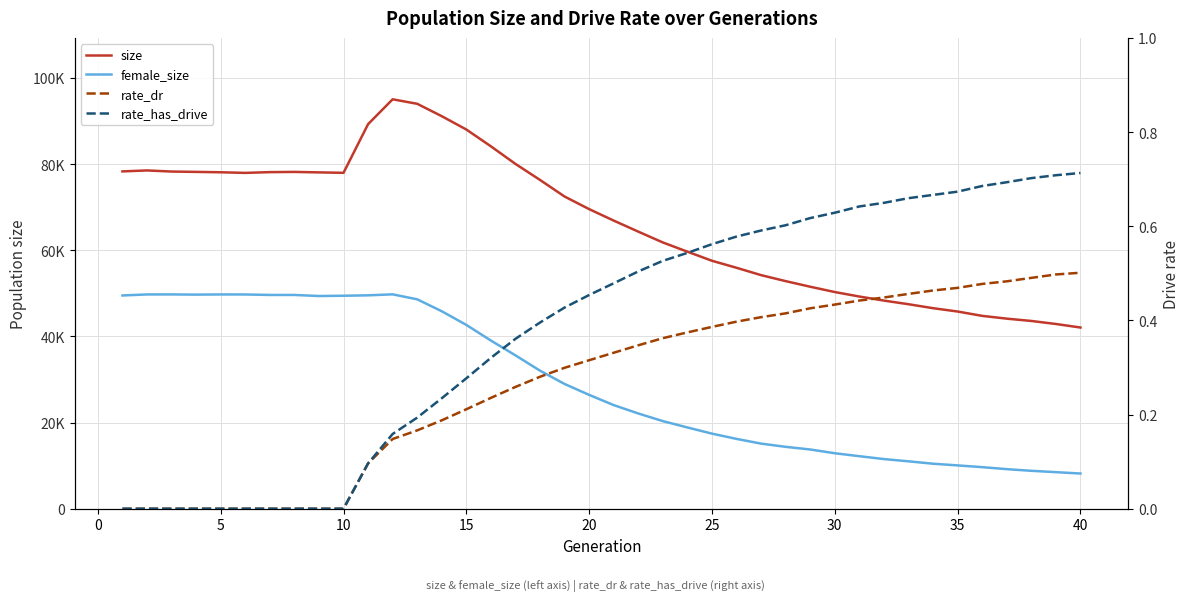

What is the difference between the second highest and minimum values in the female_size series?

41567.0